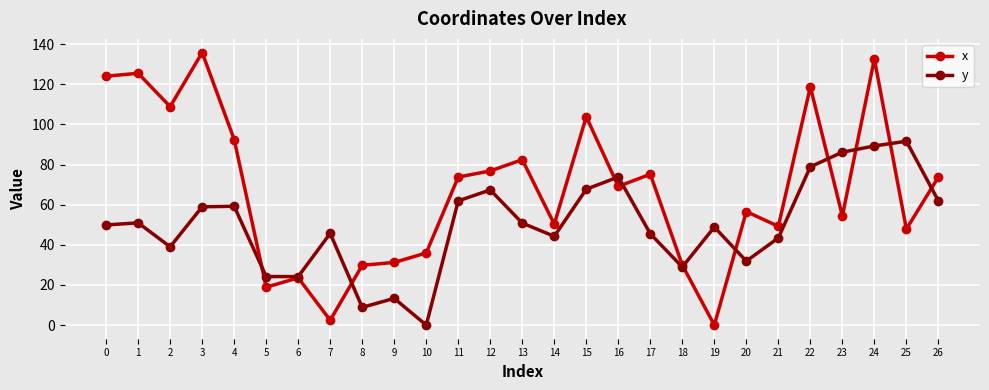

Which series has the largest total across all categories?

x